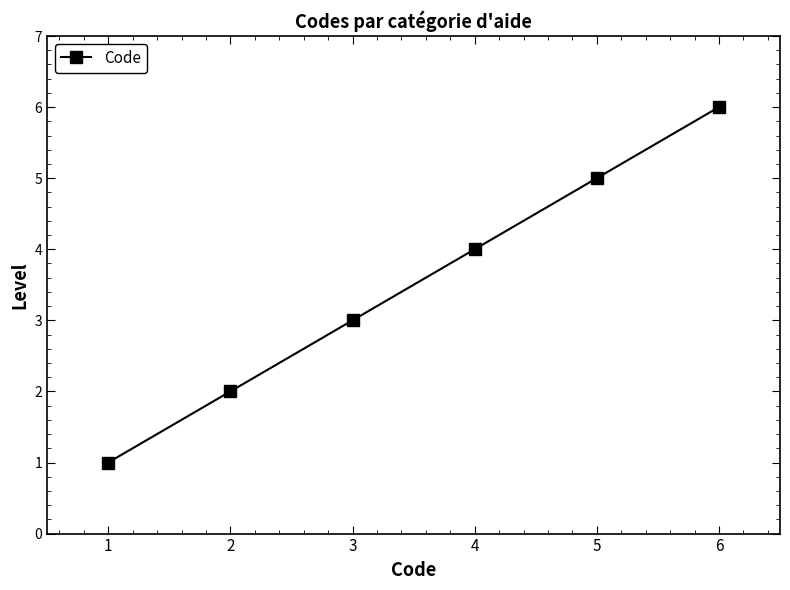

List the labels in order of value, largest first.

6, 5, 4, 3, 2, 1